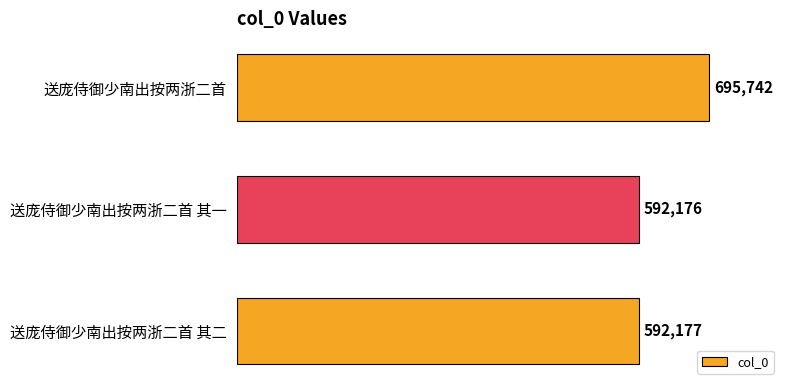

What is the sum of the values at 送庞侍御少南出按两浙二首 and 送庞侍御少南出按两浙二首 其二?

1287919